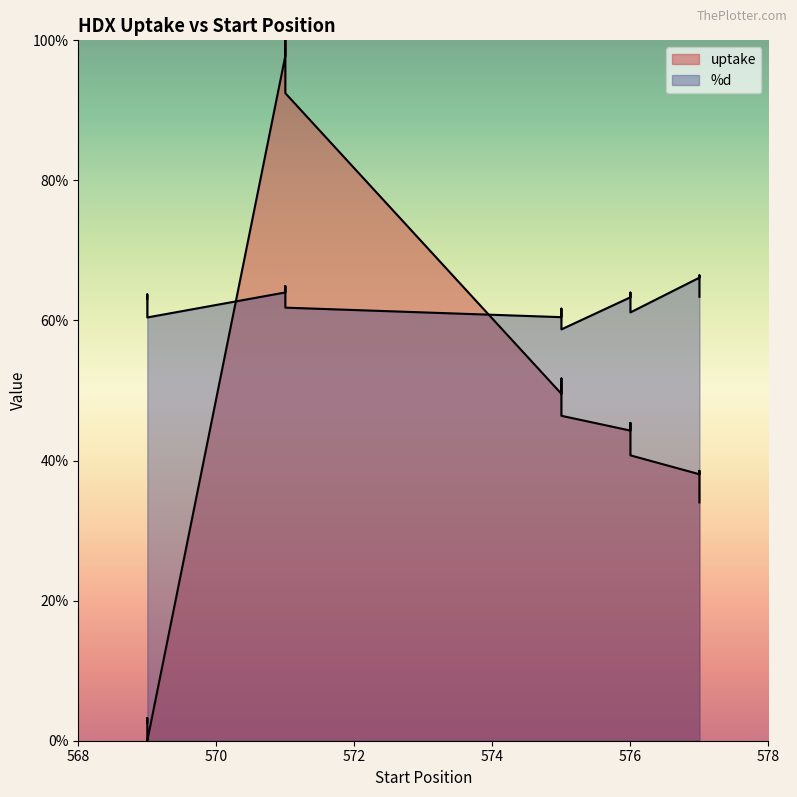

At which label does uptake first exceed 44?

571